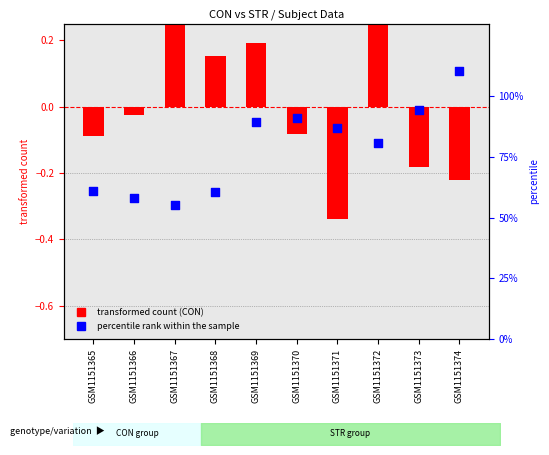

Which series has the largest total across all categories?

percentile rank within the sample